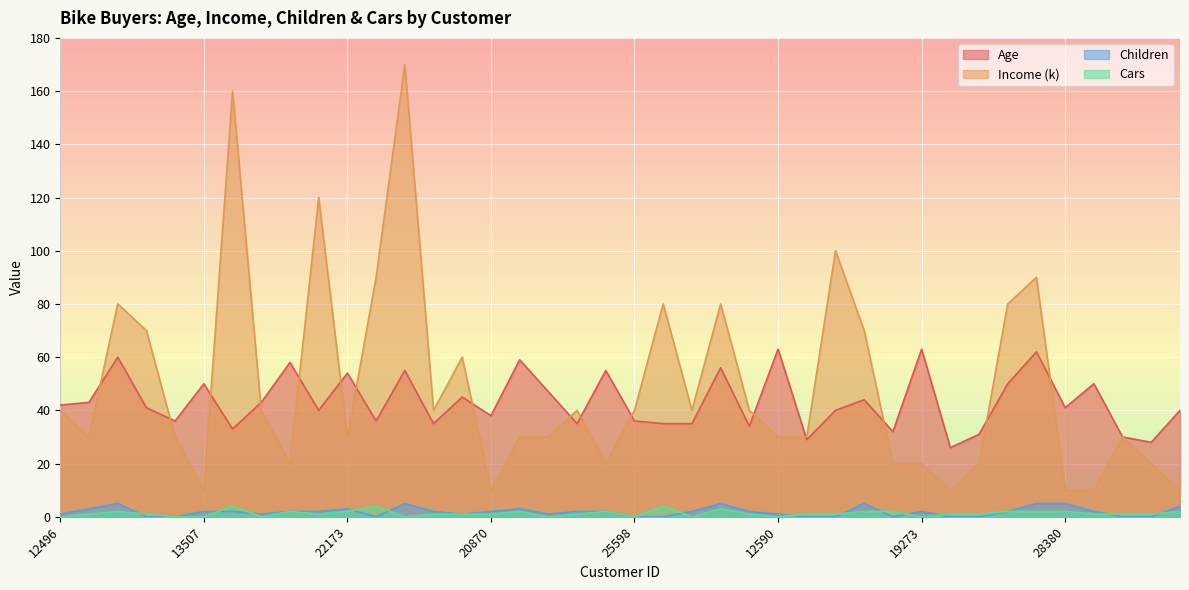

What is the label of the 26th point from the right?

23542